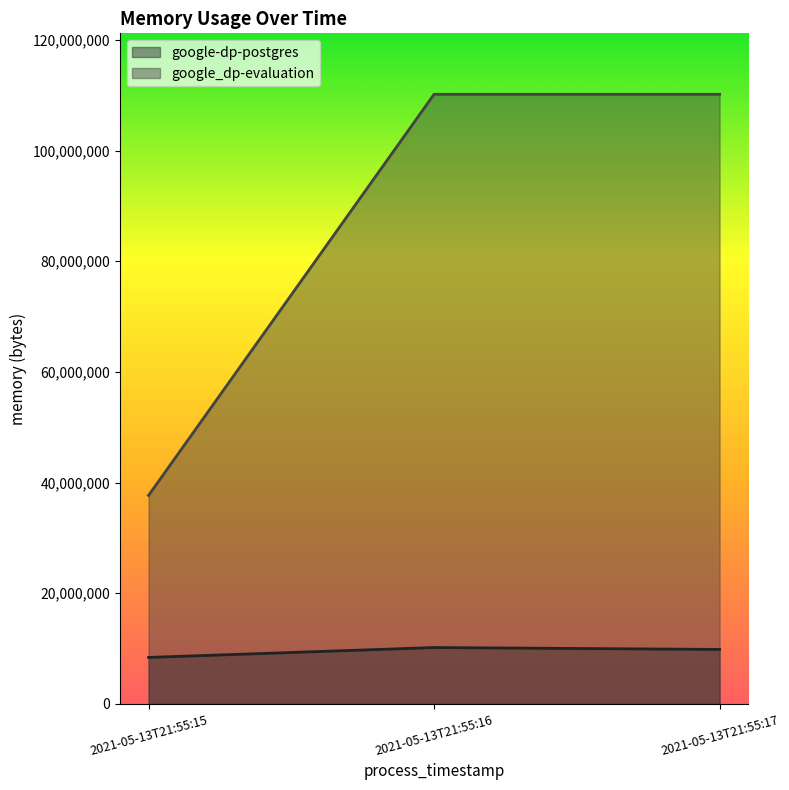

What is the sum of the google_dp-evaluation values at 2021-05-13T21:55:17 and 2021-05-13T21:55:16?

220372992